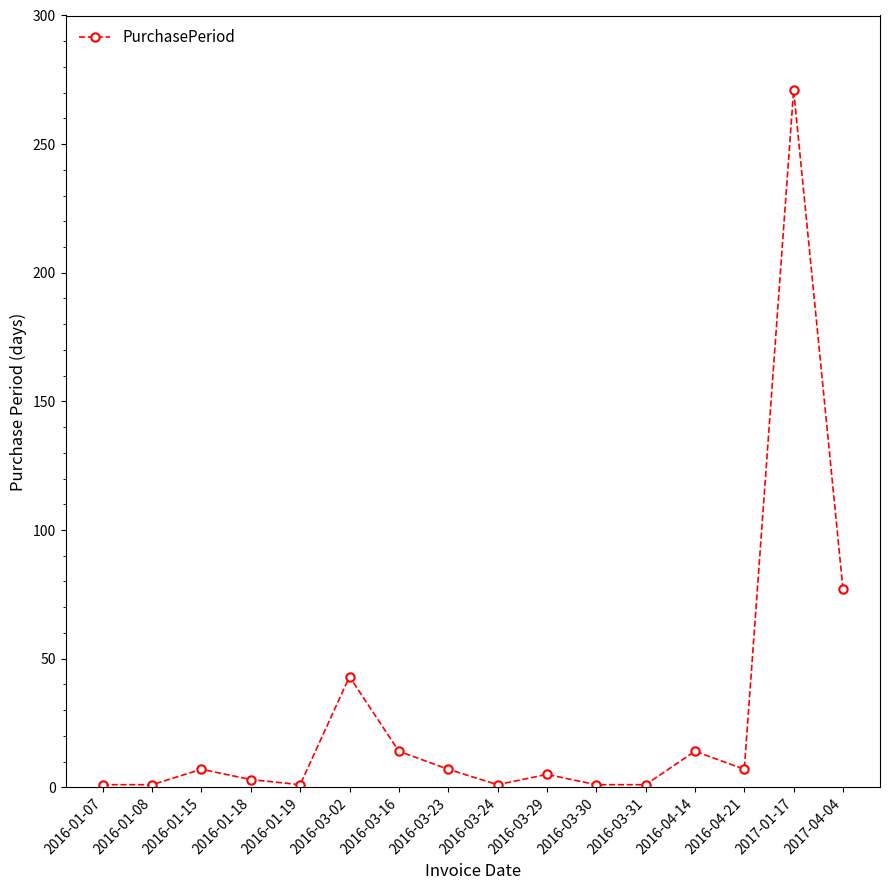

What is the label of the 12th point from the left?

2016-03-31